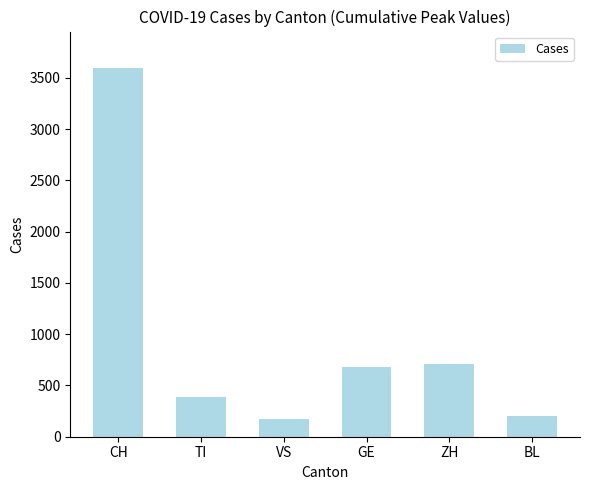

The chart shows a value of 683 at GE. True or false?

True